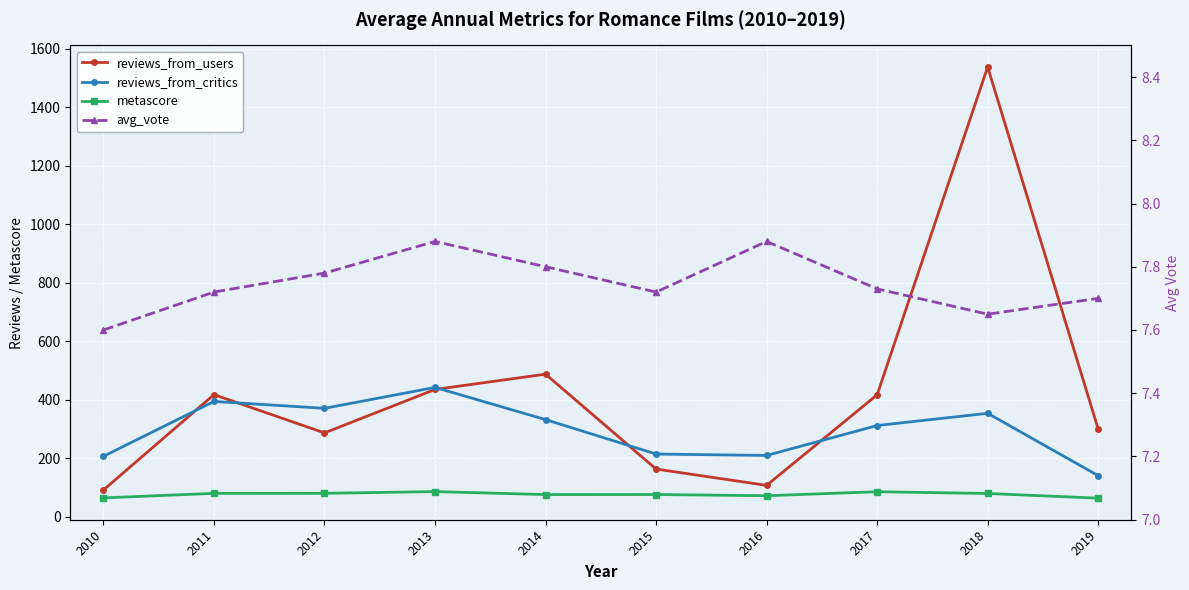

Reading left to right, list all the values displayed in this chart.

reviews_from_users: 92.0	417.8	287.0	435.5	487.8	163.5	107.8	417.2	1537.5	300.0
reviews_from_critics: 207.0	394.5	371.0	442.5	332.5	214.8	210.0	312.2	354.0	141.0
metascore: 65.0	80.4	80.6	86.5	76.2	76.5	72.3	86.0	80.0	64.0
avg_vote: 7.6	7.7	7.8	7.9	7.8	7.7	7.9	7.7	7.7	7.7